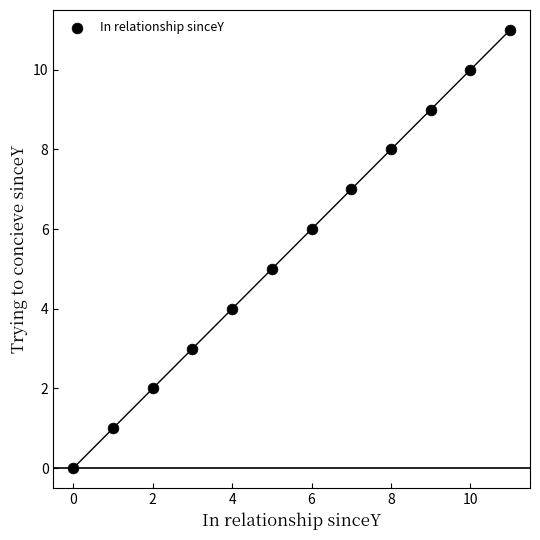

What is the range of Y values (max minus min)?

11